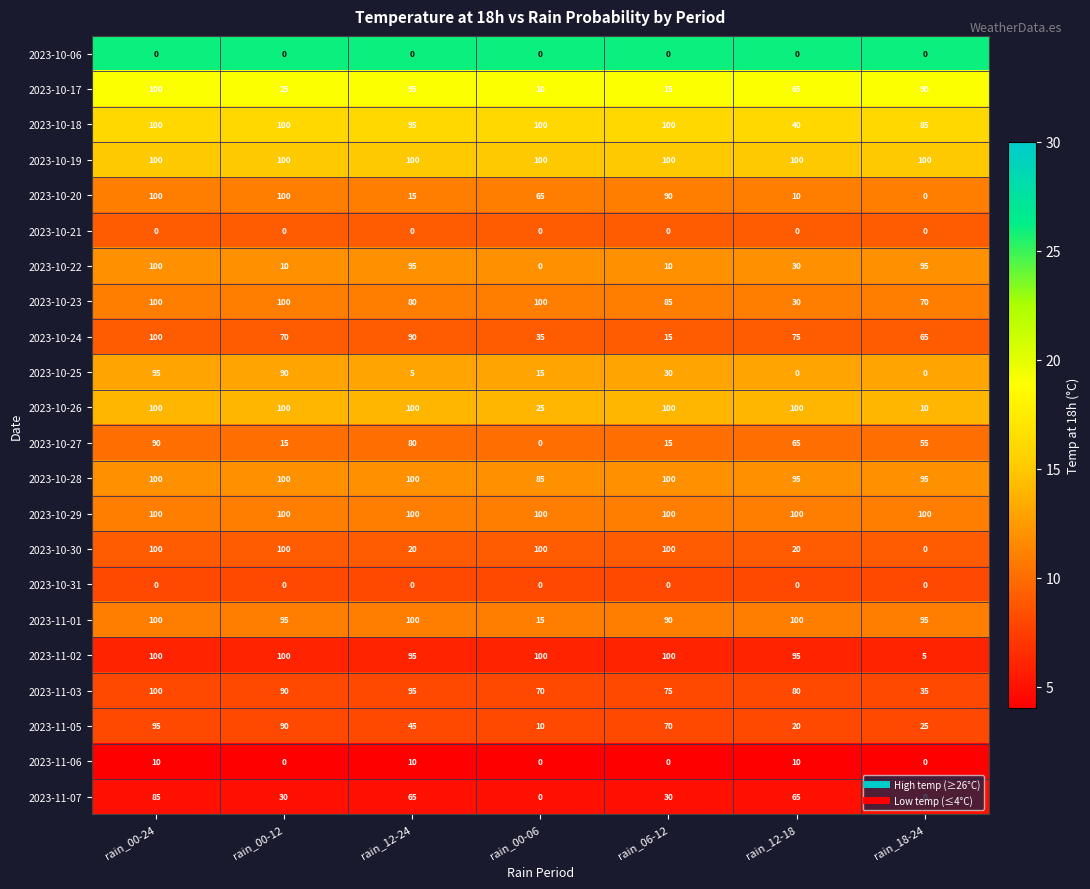

Which category has the highest value in the 2023-10-25 series?

rain_00-24